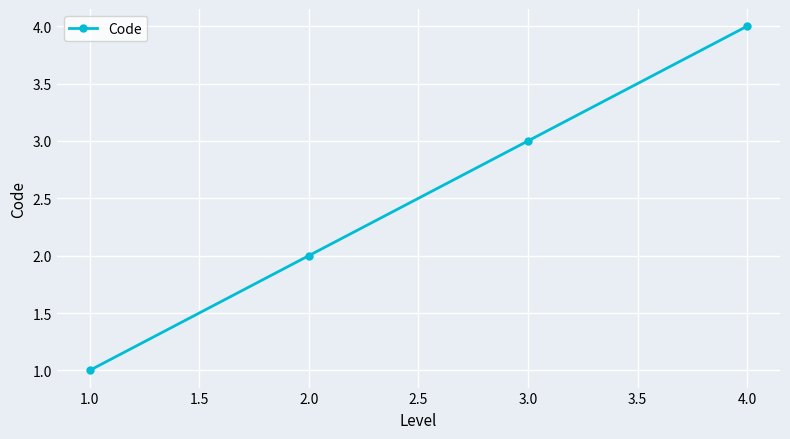

True or false: the data has more than 0 interior local peaks.

False